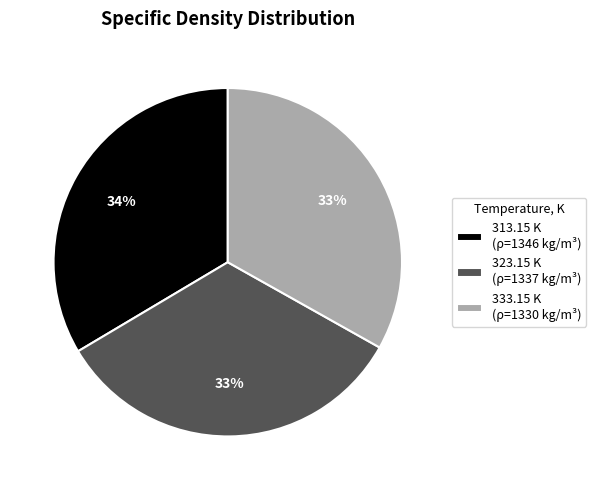

To the nearest percent, what percentage of the pie is 333.15 K?

33%